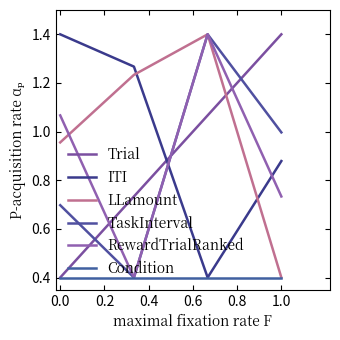

What is the value of the RewardTrialRanked point at the 4th from the left?

0.7